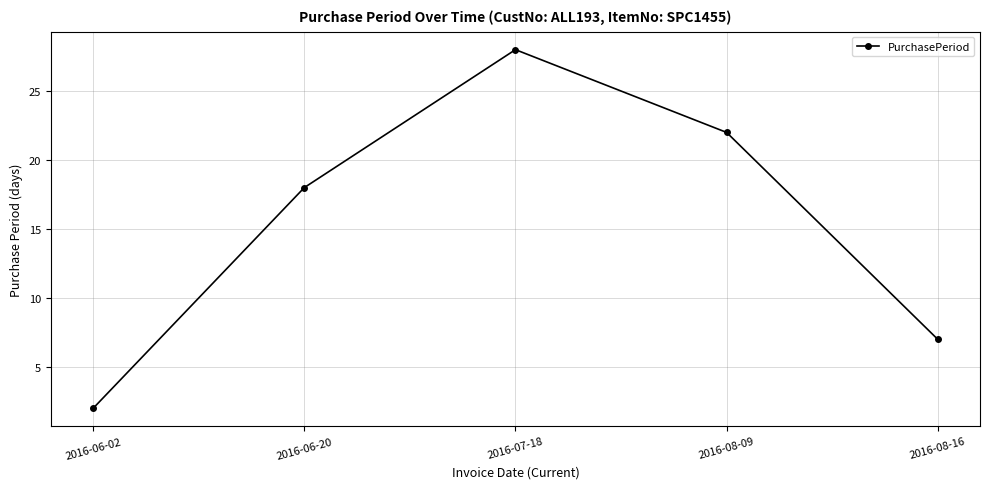

Reading left to right, list all the values displayed in this chart.

2	18	28	22	7